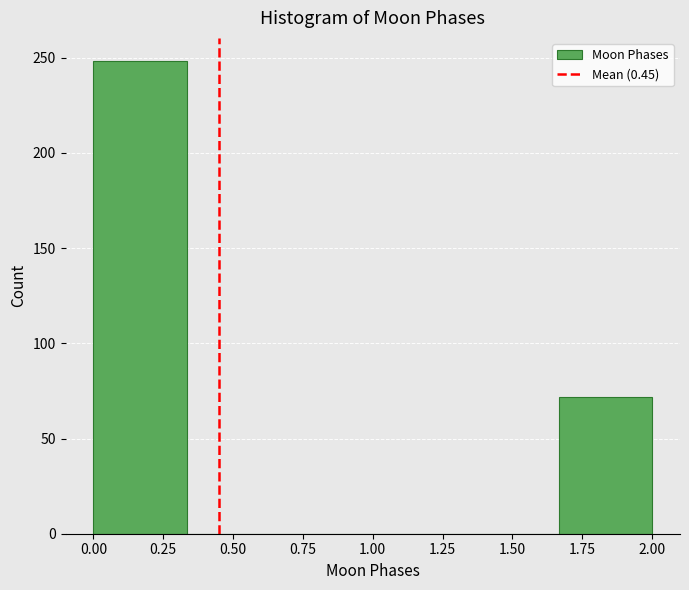

Reading left to right, list every bar in this chart as the range it spans on the x-axis followed by its height. Neither the bar edges nor the heights are printed on the chart, so give them approximately, as read against the axes.

0.00 to 0.35: 250
0.35 to 0.65: 0
0.65 to 1.00: 0
1.00 to 1.35: 0
1.35 to 1.65: 0
1.65 to 2.00: 70